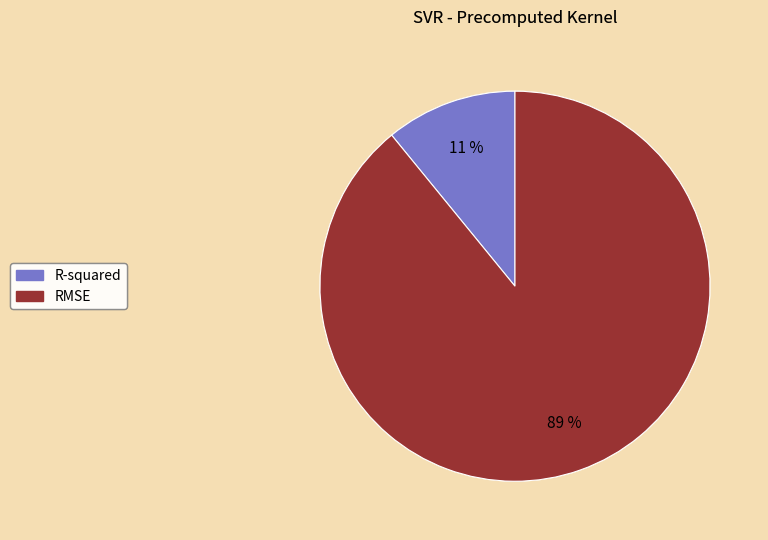

To the nearest percent, what is the combined percentage of RMSE and R-squared?

100%